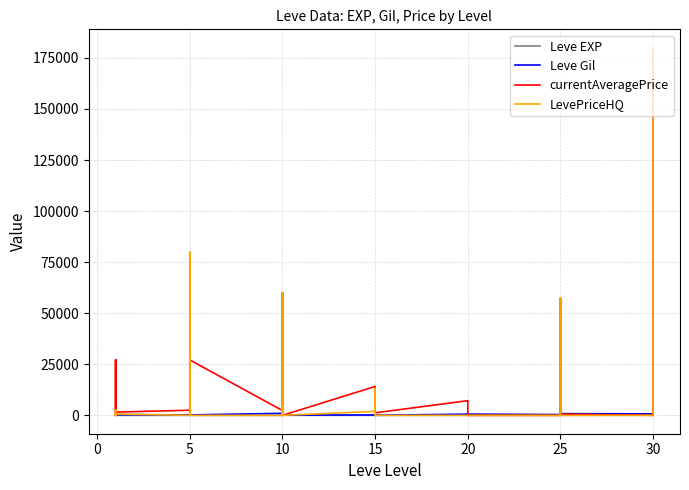

What is the difference between the maximum and second lowest values in the Leve Gil series?

950.0